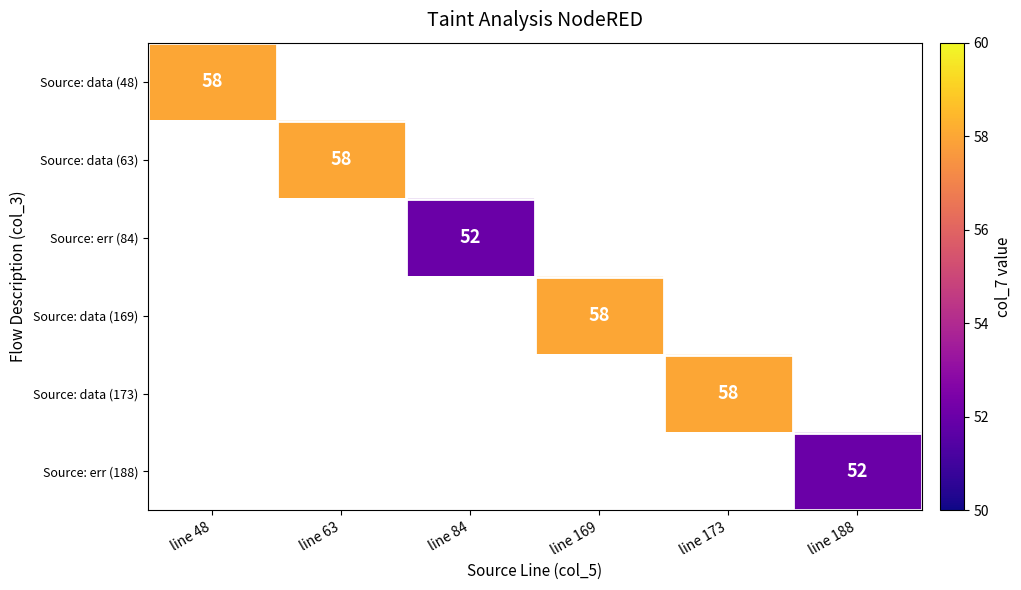

Is the value of Source: err (84) at line 84 greater than the value of Source: data (173) at line 173?

No